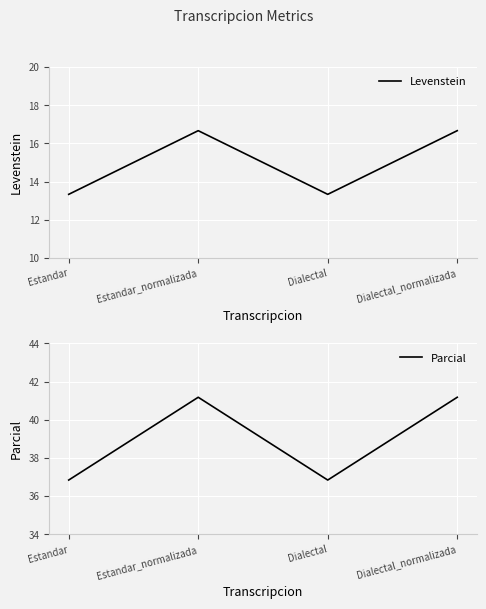

True or false: Levenstein has a value of 13.3 at Dialectal.

True